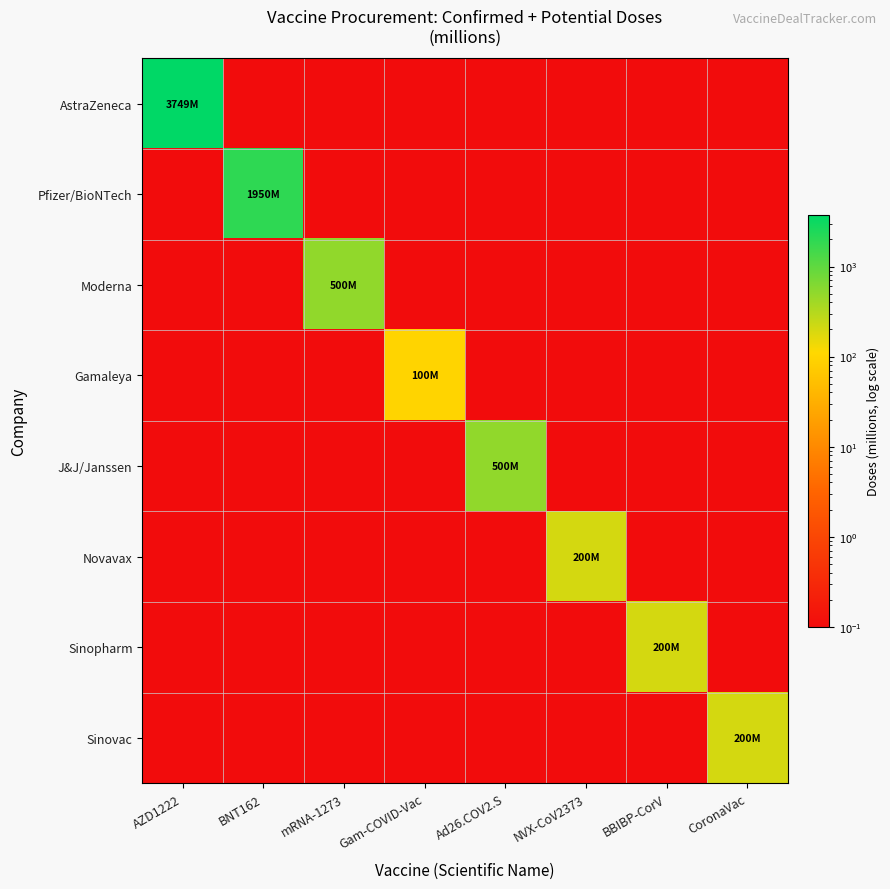

Rank the series at NVX-CoV2373 from lowest to highest value.

AstraZeneca, Pfizer/BioNTech, Moderna, Gamaleya, J&J/Janssen, Sinopharm, Sinovac, Novavax